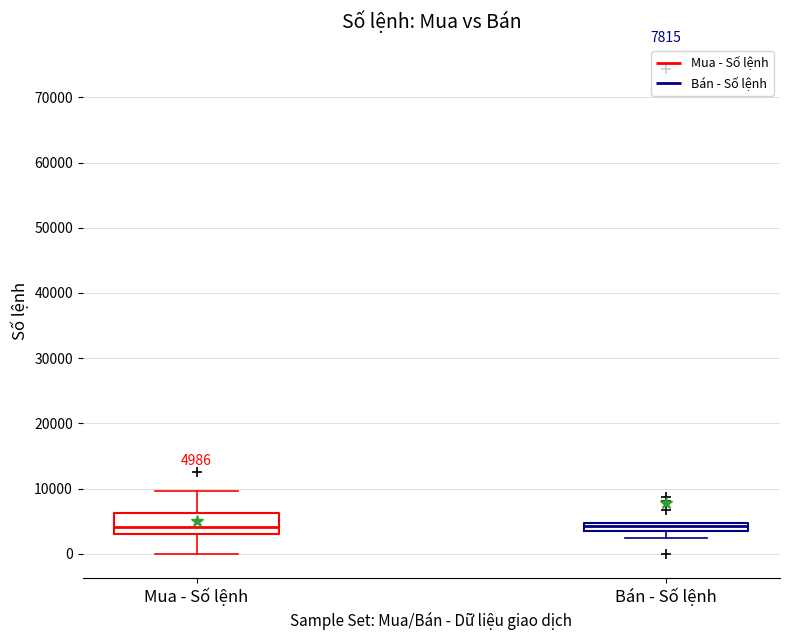

Comparing the boxes themselves (not the whiskers), which one is the tallest?

Mua - Số lệnh